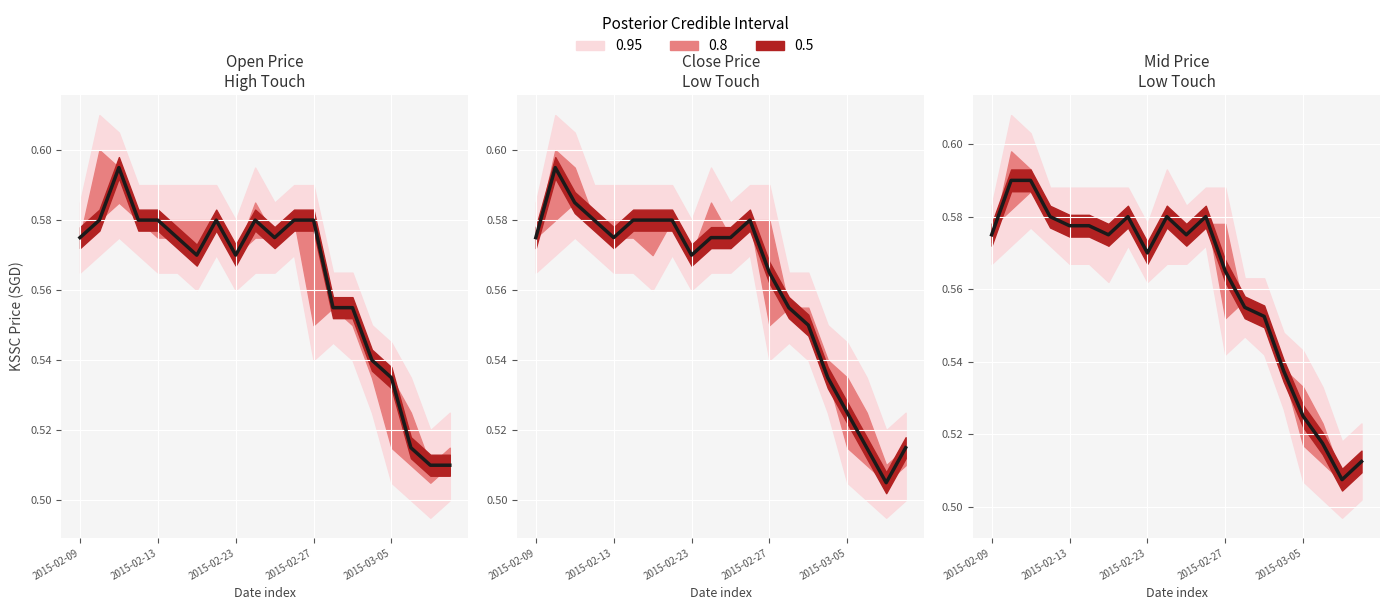

Which has a higher value, 17 or 2015-02-23?

2015-02-23